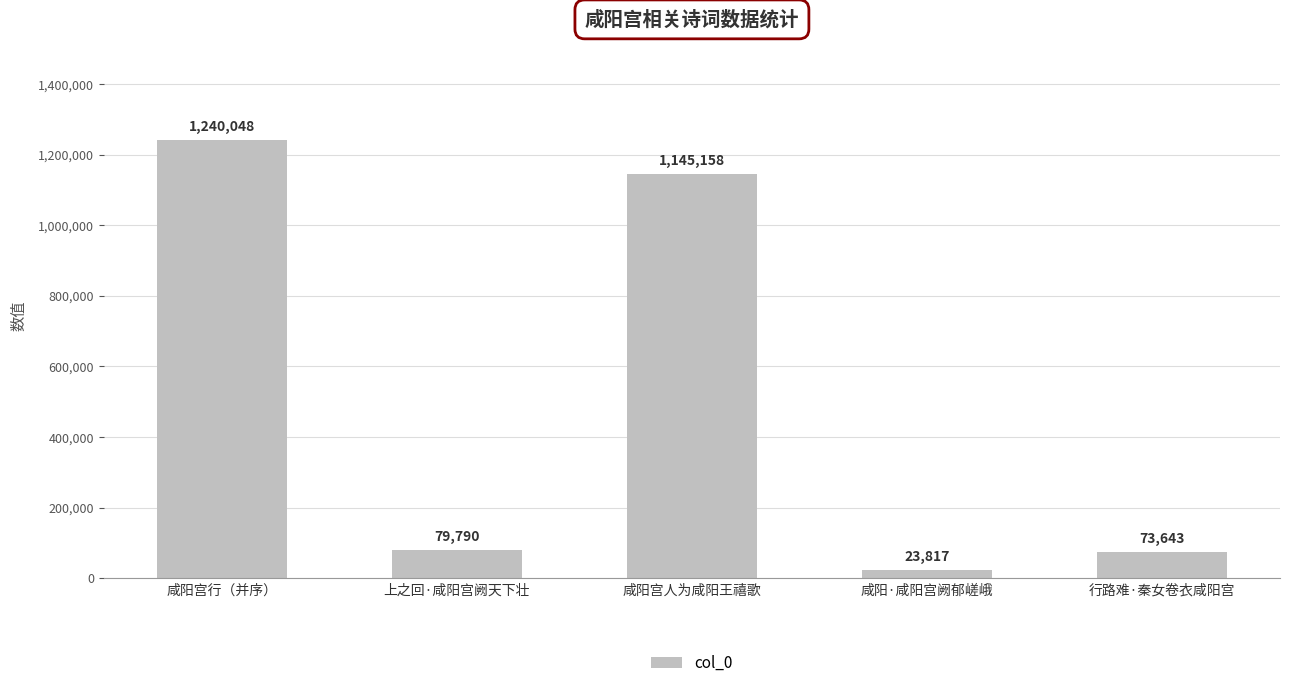

What is the label of the 1st bar from the left?

咸阳宫行（并序）